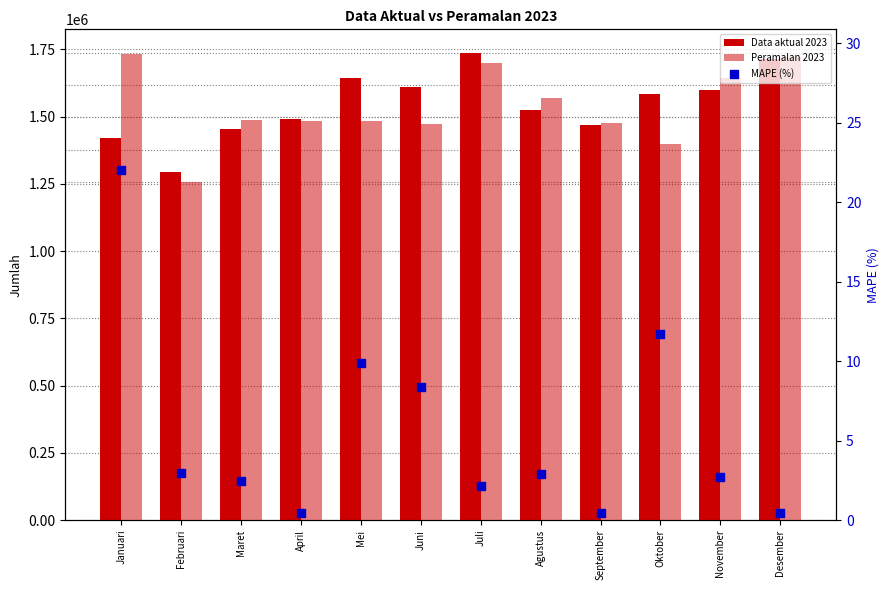

What is the total value across all series at Maret?

2940840.2